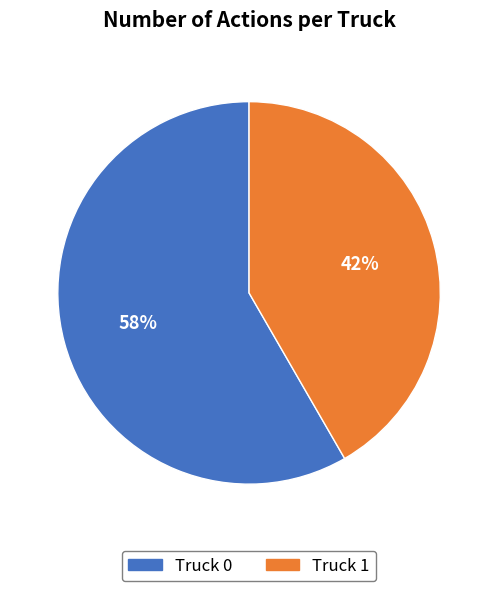

True or false: Truck 0 accounts for 58% of the total.

True